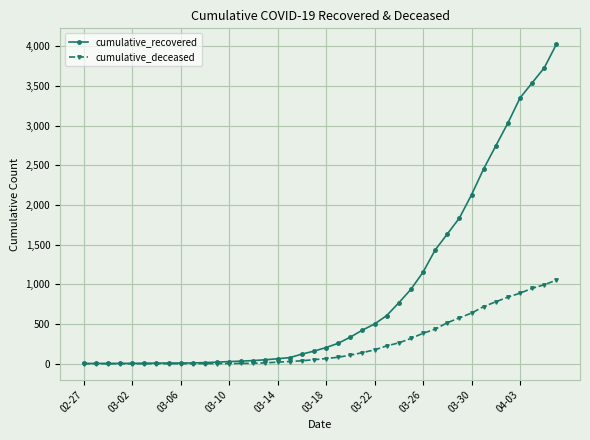

Which series has the largest range (max minus min)?

cumulative_recovered